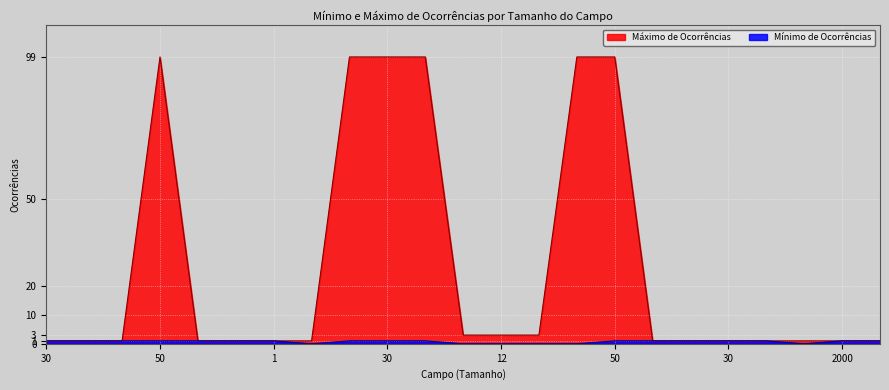

True or false: Mínimo de Ocorrências has a value of 1 at 7.

True